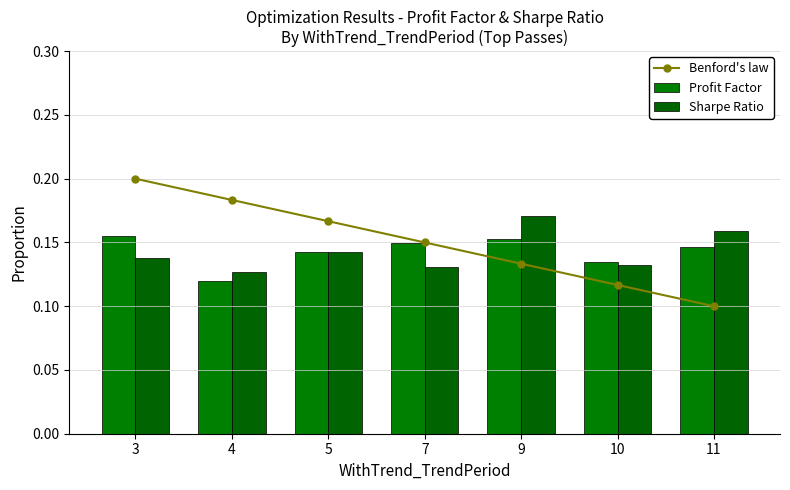

How many groups of bars are there?

7